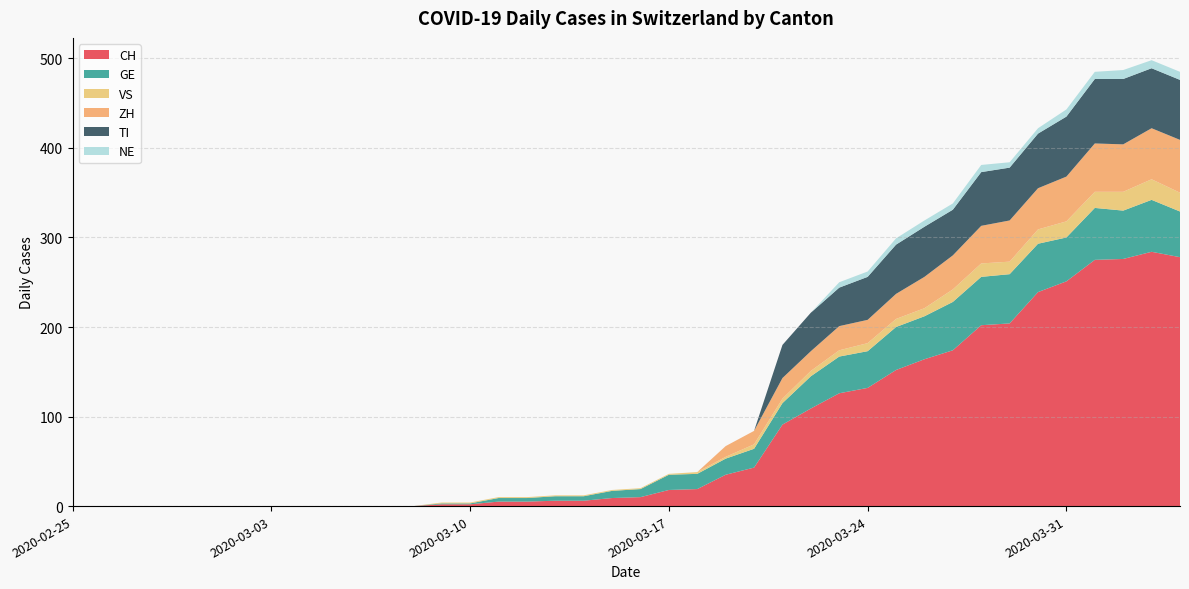

Reading left to right, transcribe all the data shown in this chart.

CH: 0	0	0	0	0	0	0	0	0	0	0	0	0	2	2	5	5	6	6	9	10	18	19	35	43	91	109	126	132	152	164	174	202	204	239	251	275	276	284	278
GE: 0	0	0	0	0	0	0	0	0	0	0	0	0	1	1	4	4	5	5	8	9	17	17	18	21	24	36	41	41	48	48	54	54	55	54	49	58	54	58	51
VS: 0	0	0	0	0	0	0	0	0	0	0	0	0	1	1	1	1	1	1	1	1	1	2	2	5	5	6	7	9	9	9	14	15	14	16	18	18	21	23	21
ZH: 0	0	0	0	0	0	0	0	0	0	0	0	0	0	0	0	0	0	0	0	0	0	0	12	15	23	22	27	26	28	35	38	42	46	46	50	54	53	57	59
TI: 0	0	0	0	0	0	0	0	0	0	0	0	0	0	0	0	0	0	0	0	0	0	0	0	0	37	43	43	48	55	56	51	60	59	61	67	72	73	67	67
NE: 0	0	0	0	0	0	0	0	0	0	0	0	0	0	0	0	0	0	0	0	0	0	0	0	0	0	0	6	6	7	7	7	8	6	6	8	8	10	9	9